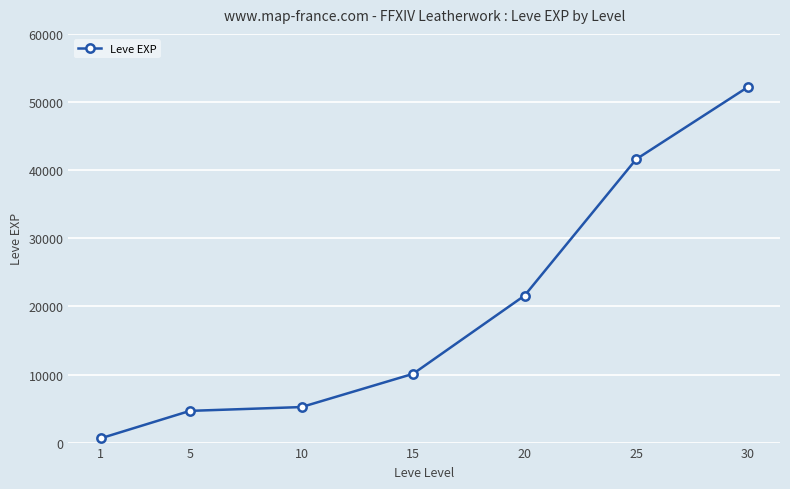

What is the average value?

19437